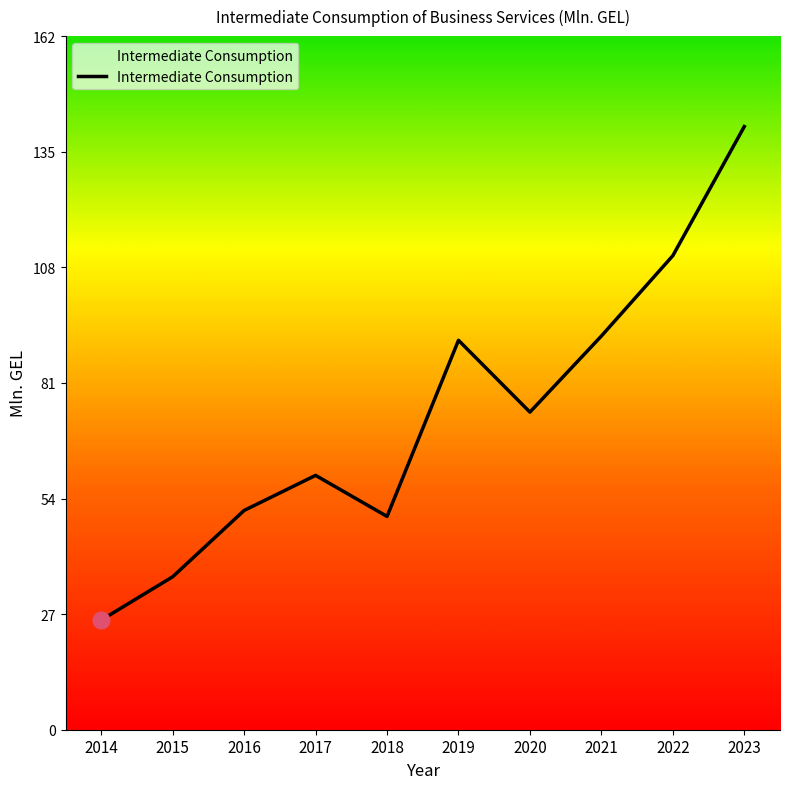

What is the difference between the second highest and minimum values?

85.2